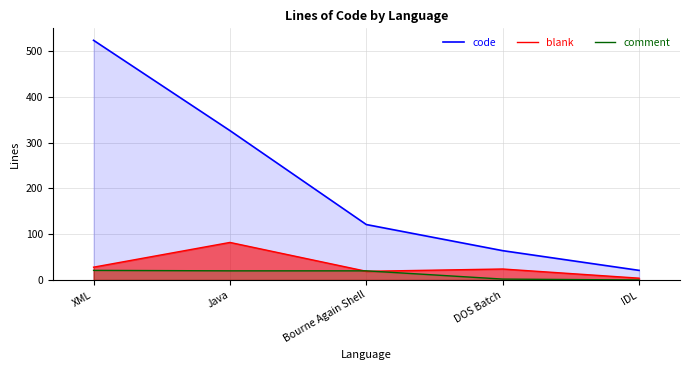

What is the difference between the second highest and minimum values in the comment series?

20